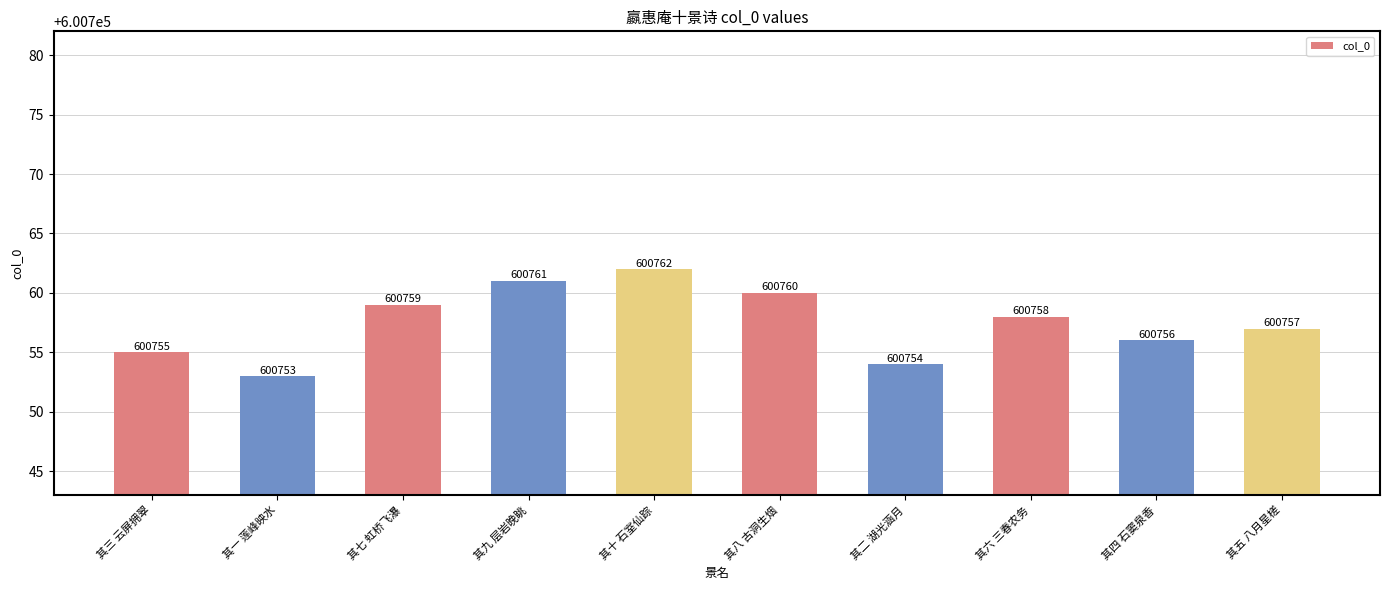

Which category has the lowest value across all series?

其一 莲峰映水